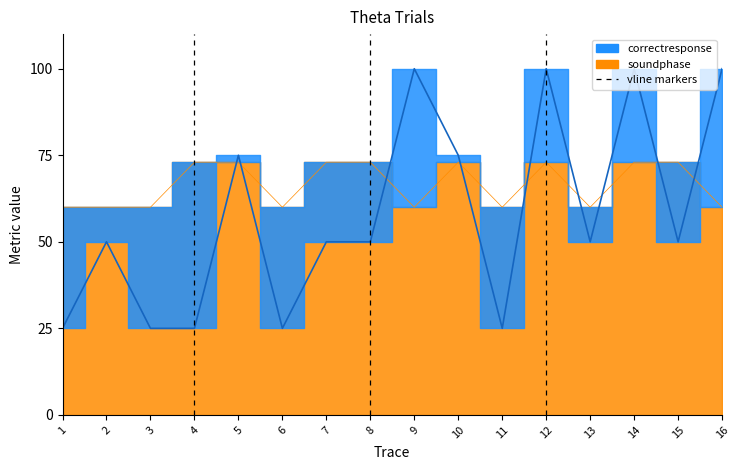

What is the difference between the second highest and minimum values in the soundphase series?

13